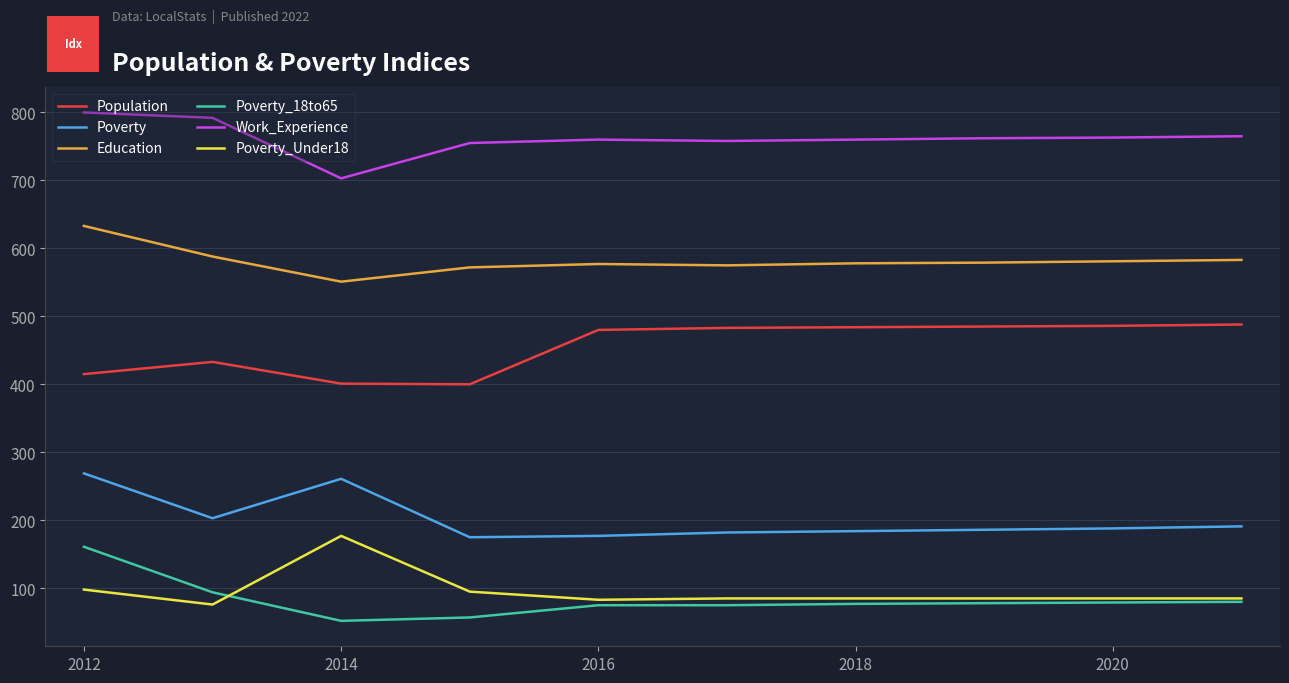

True or false: Poverty and Population intersect in this chart.

False